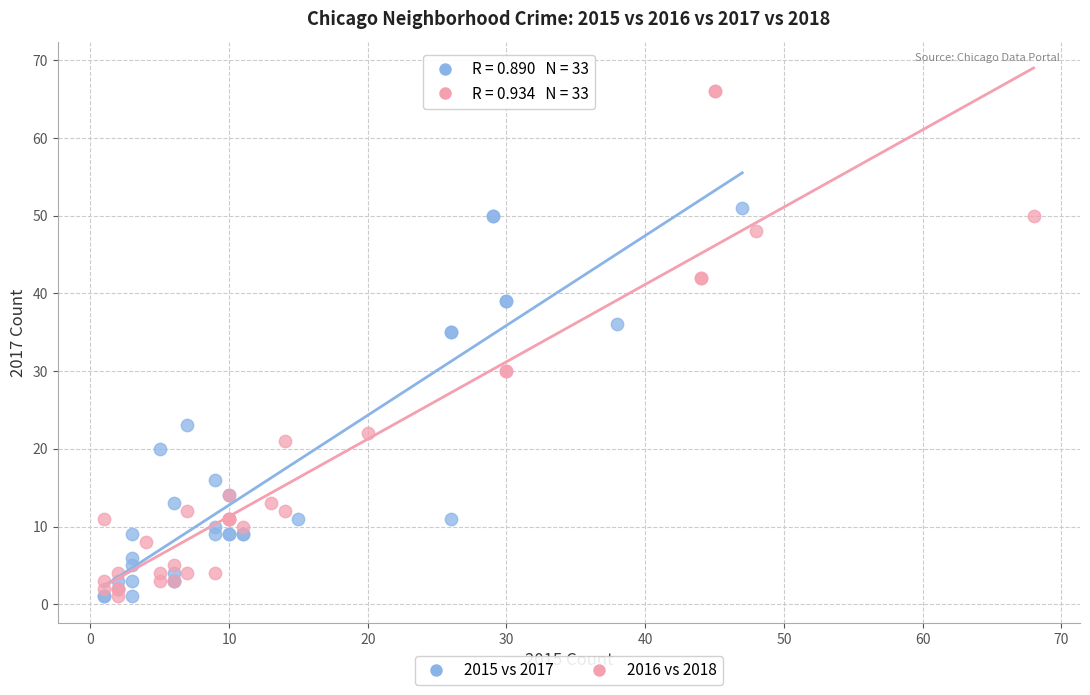

Which series reaches the maximum Y coordinate?

2016 vs 2018